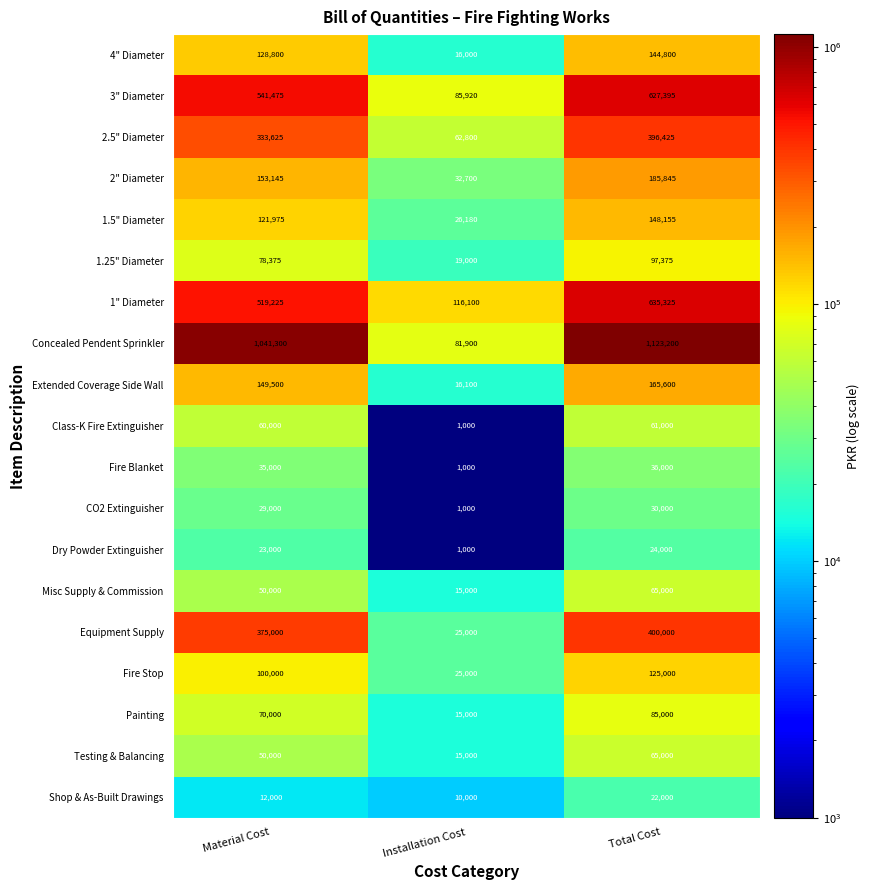

Count the 1.5" Diameter values in the range 26180 to 148155.

3